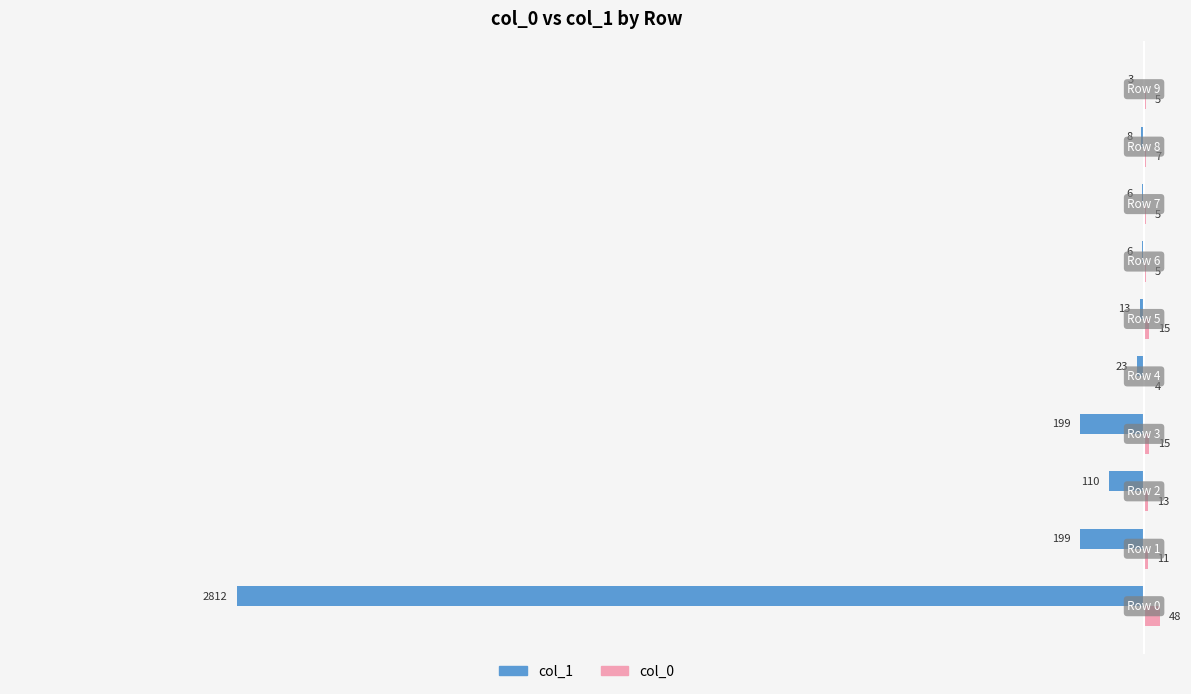

What is the highest value of the col_0 series?

48